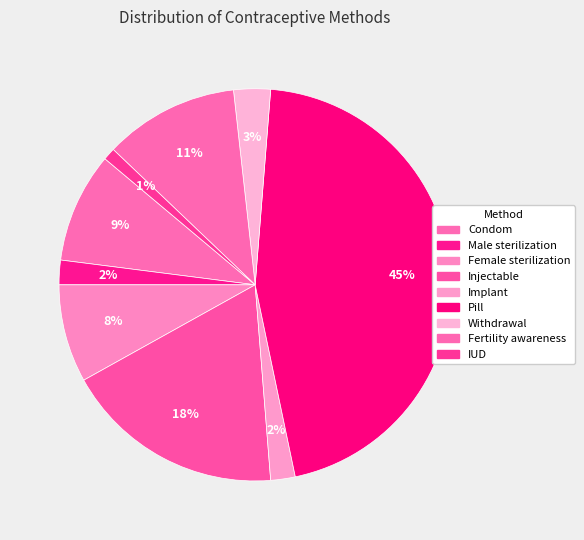

How many slices are in this pie chart?

9